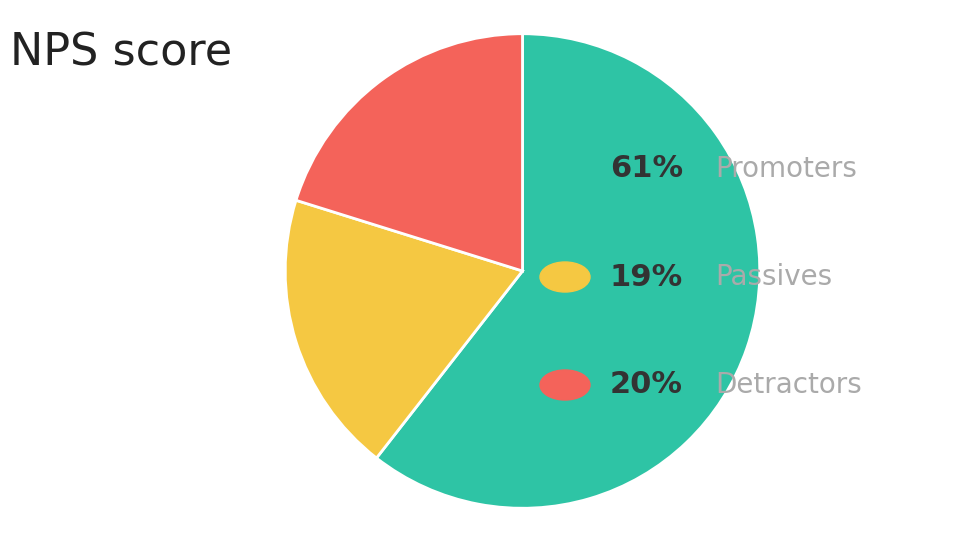

Does any single category account for the majority?

Yes